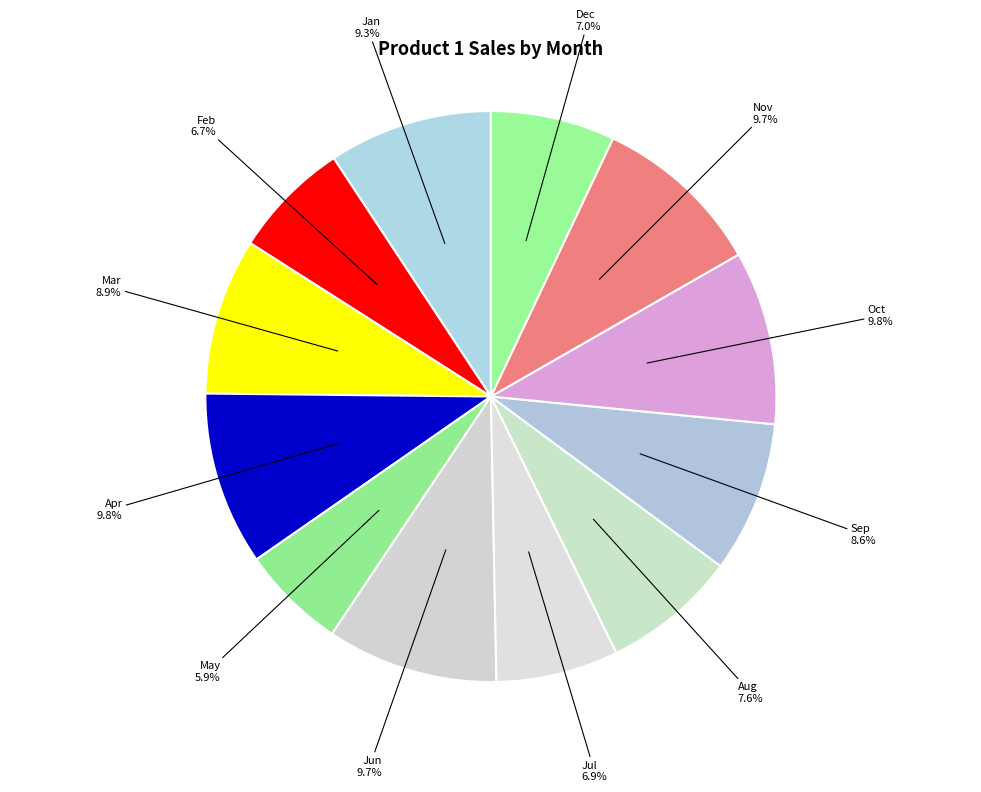

How many segments does this pie chart have?

12